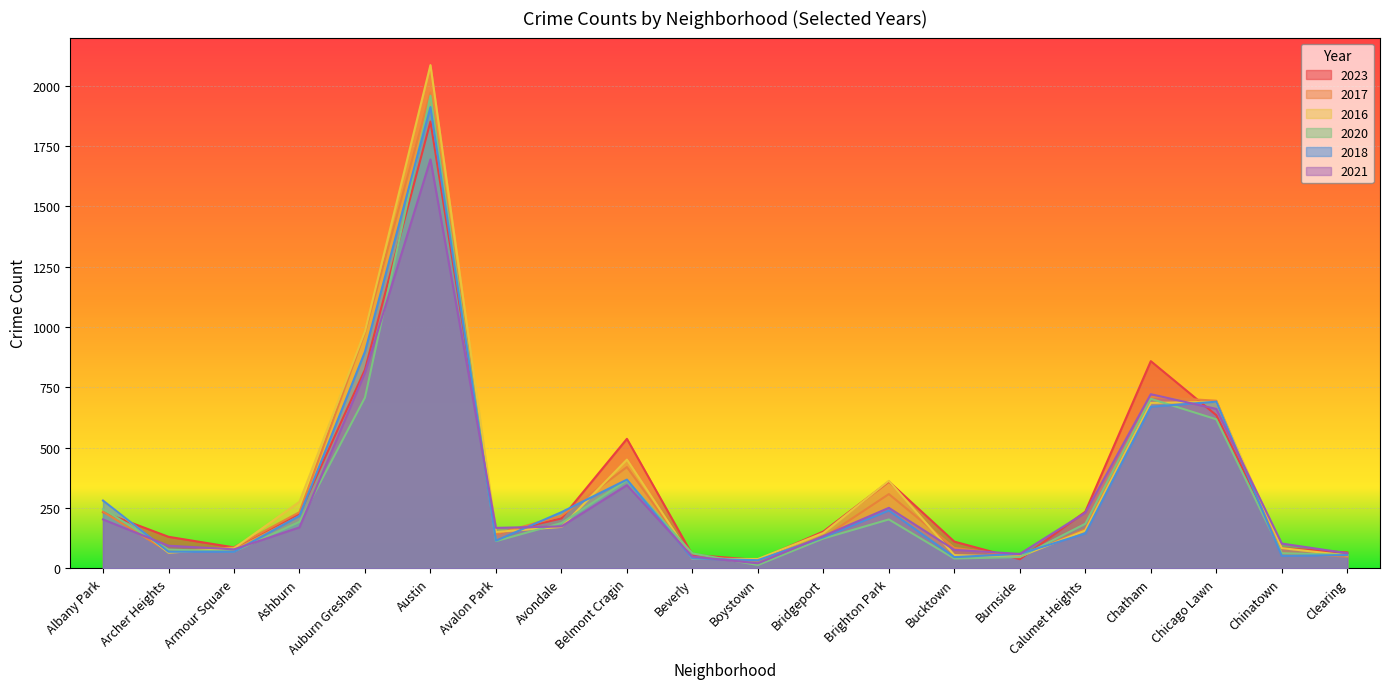

At how many categories does at least one series exceed 227?

10